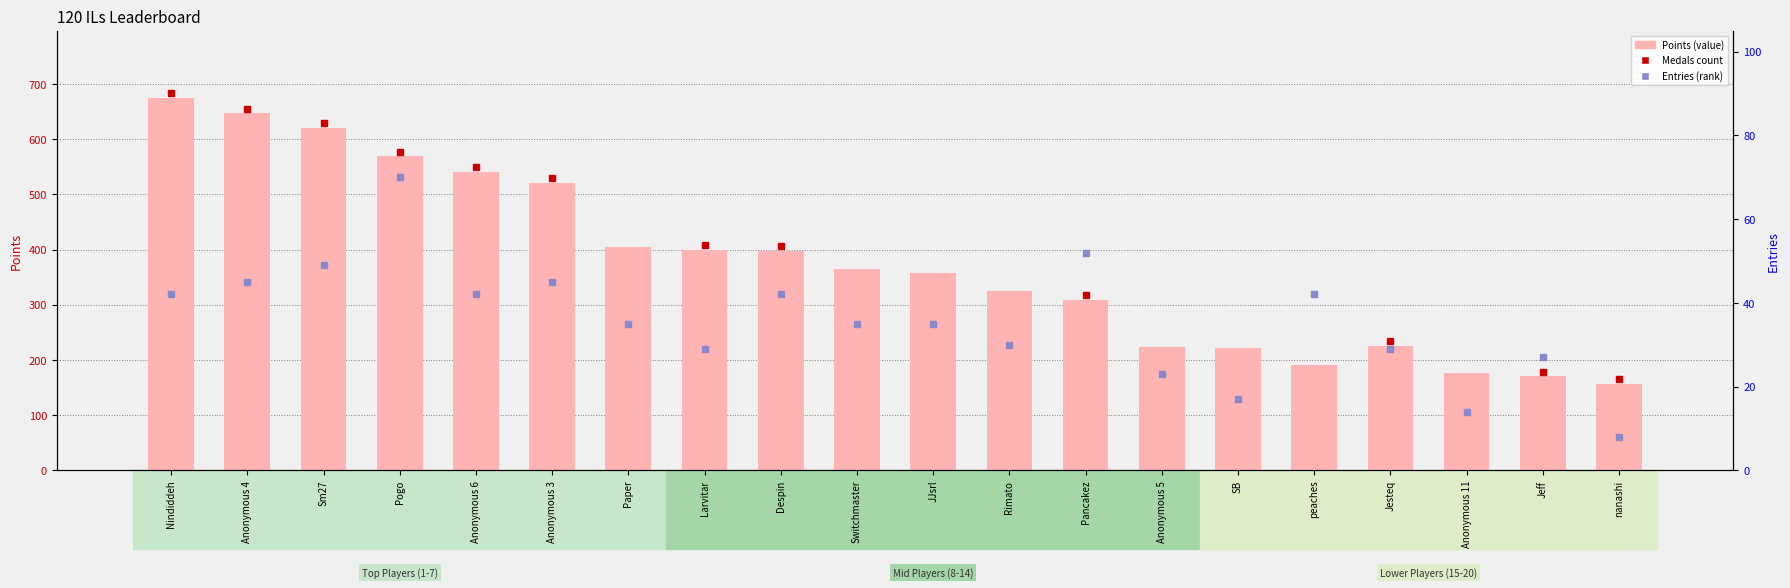

List the series in order of their peak value, lowest first.

Entries, Points